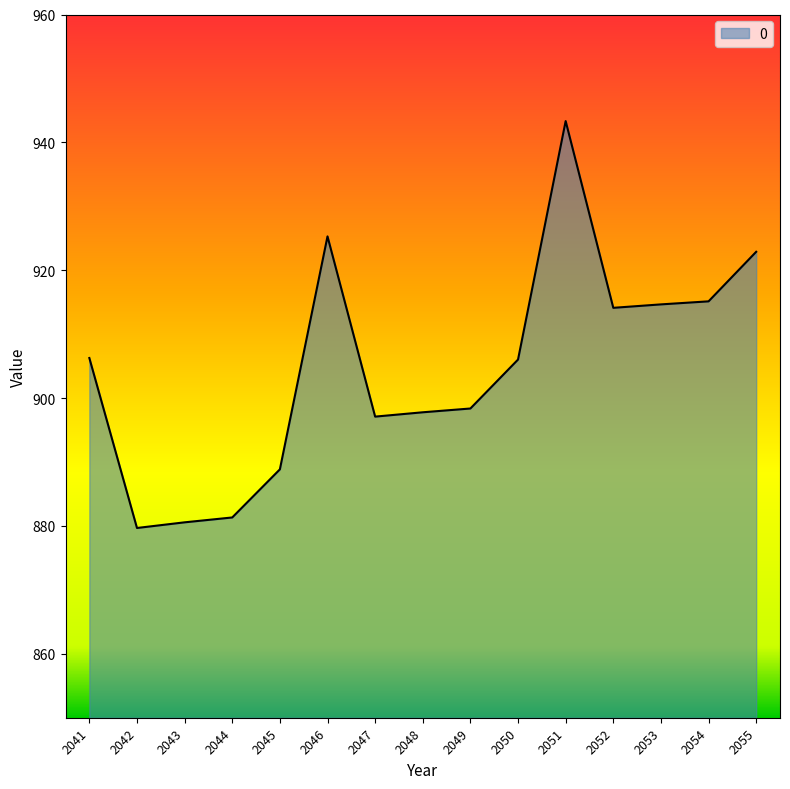

True or false: the data shows 914.7 at 2053.

True